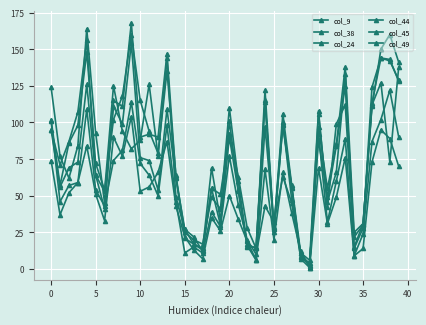

How many categories are shown in the chart?

40